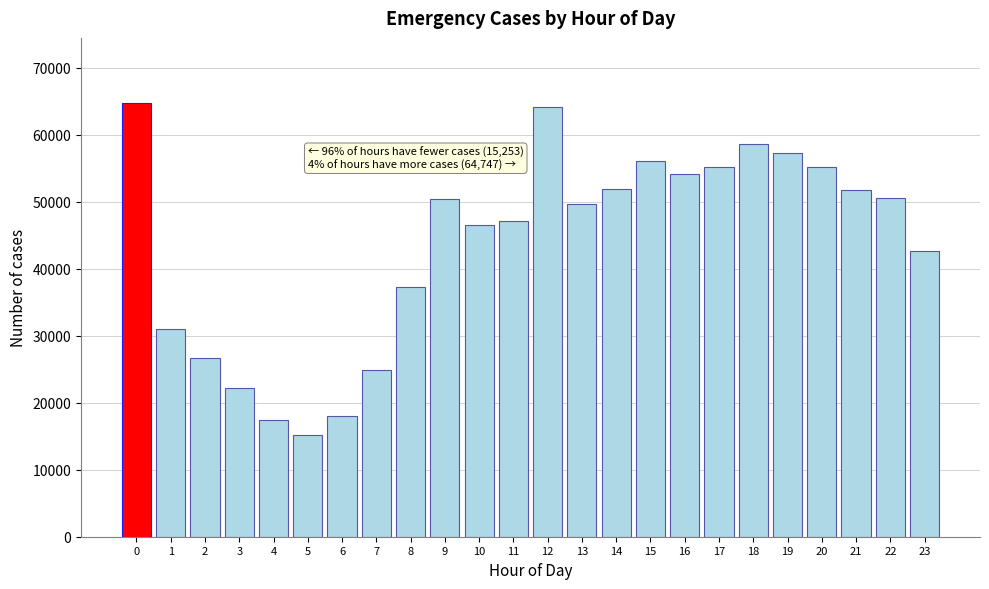

What is the change in value from 0 to 16?

-10549